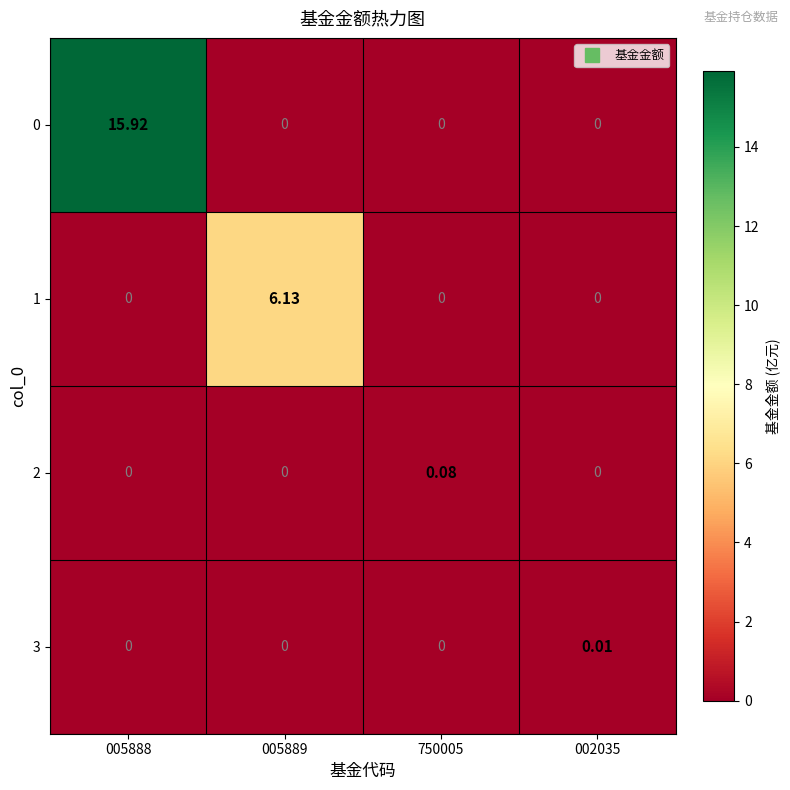

What is the total value across all series at 005889?

6.1